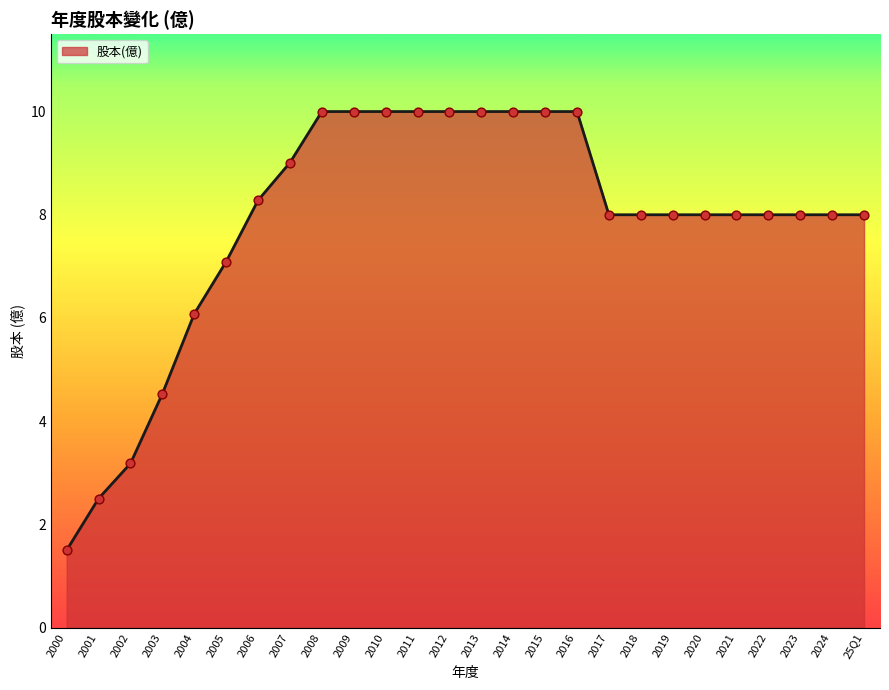

What is the change in value from 2001 to 2010?

+7.5